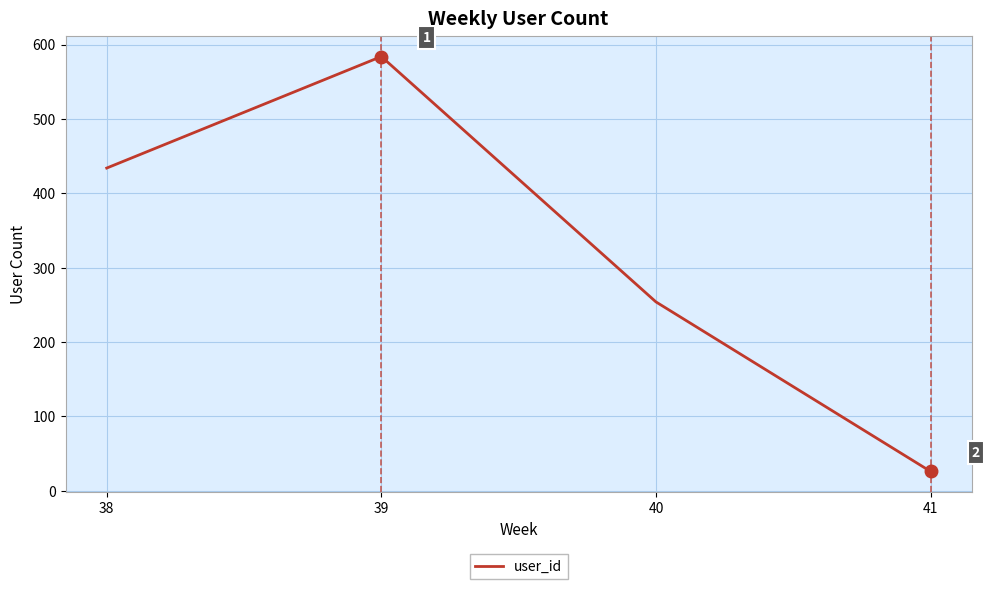

Rank the categories by value from highest to lowest.

39, 38, 40, 41